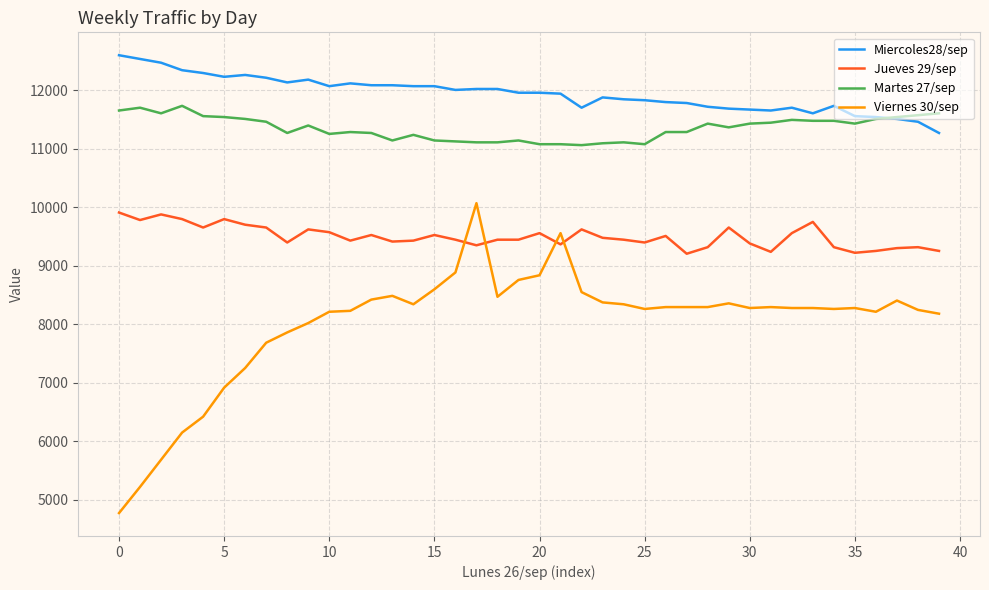

Which series has the largest range (max minus min)?

Viernes 30/sep